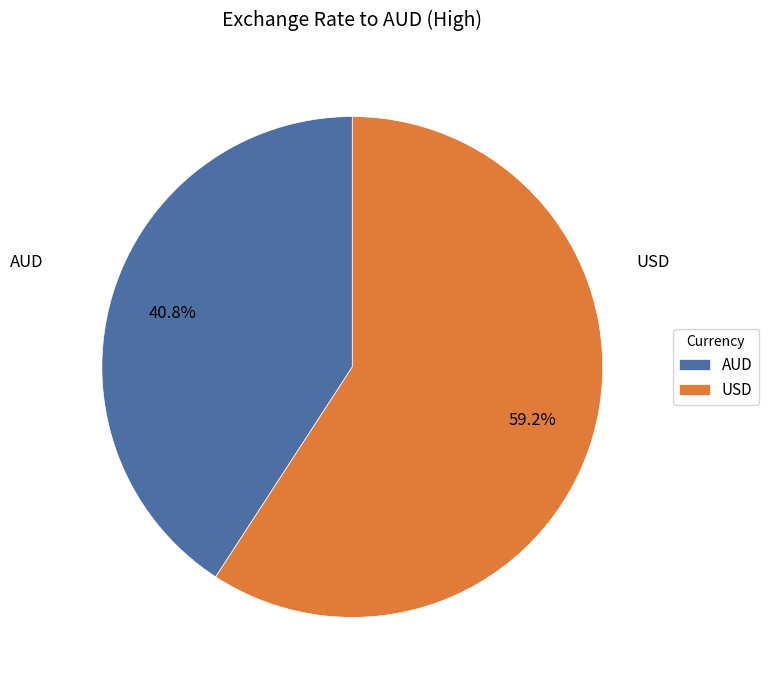

Does any single category account for the majority?

Yes